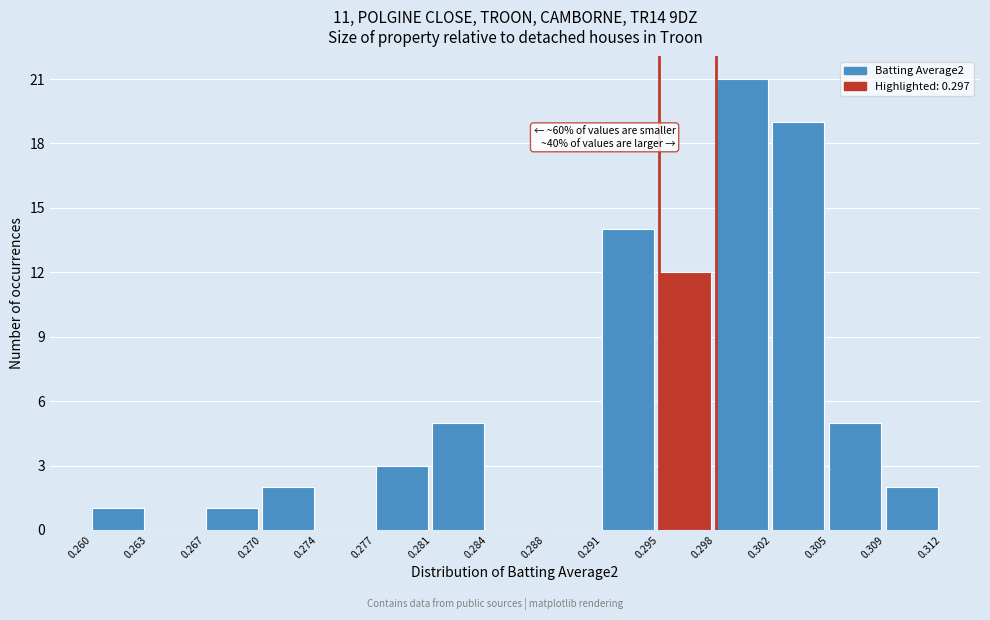

Which range on the x-axis has the tallest bar?

0.298 to 0.302